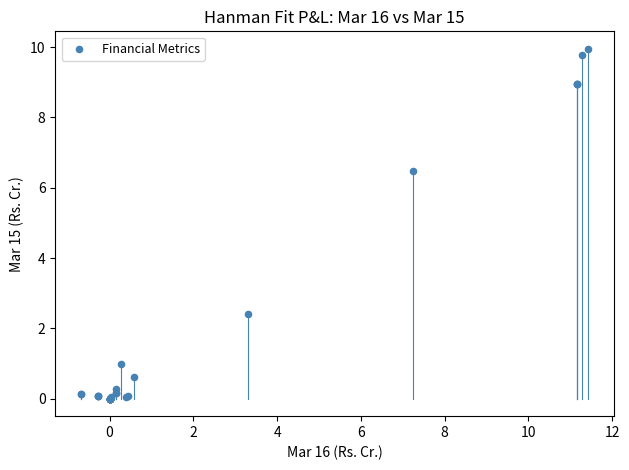

What Y value in the scatter plot is closest to 4?

2.4